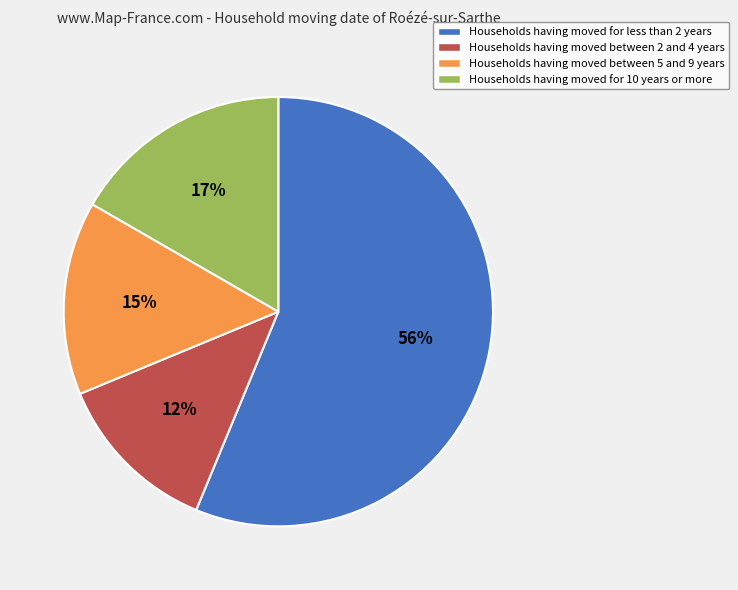

Which slice is the smallest?

Households having moved between 2 and 4 years